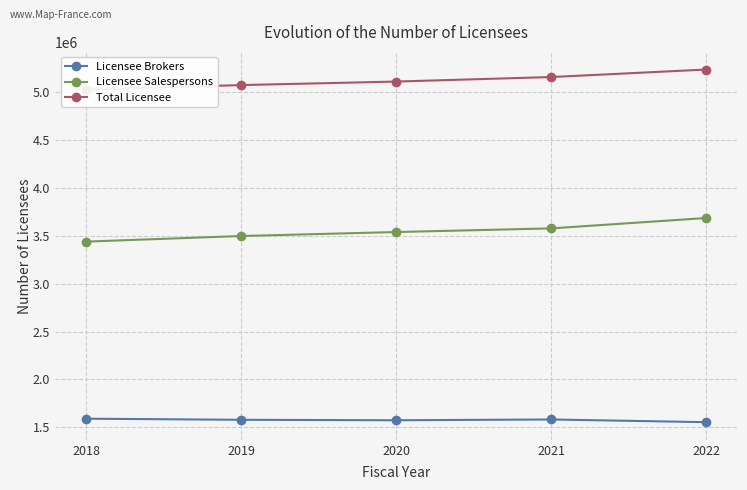

Which has a higher value, 2022 or 2020?

2020